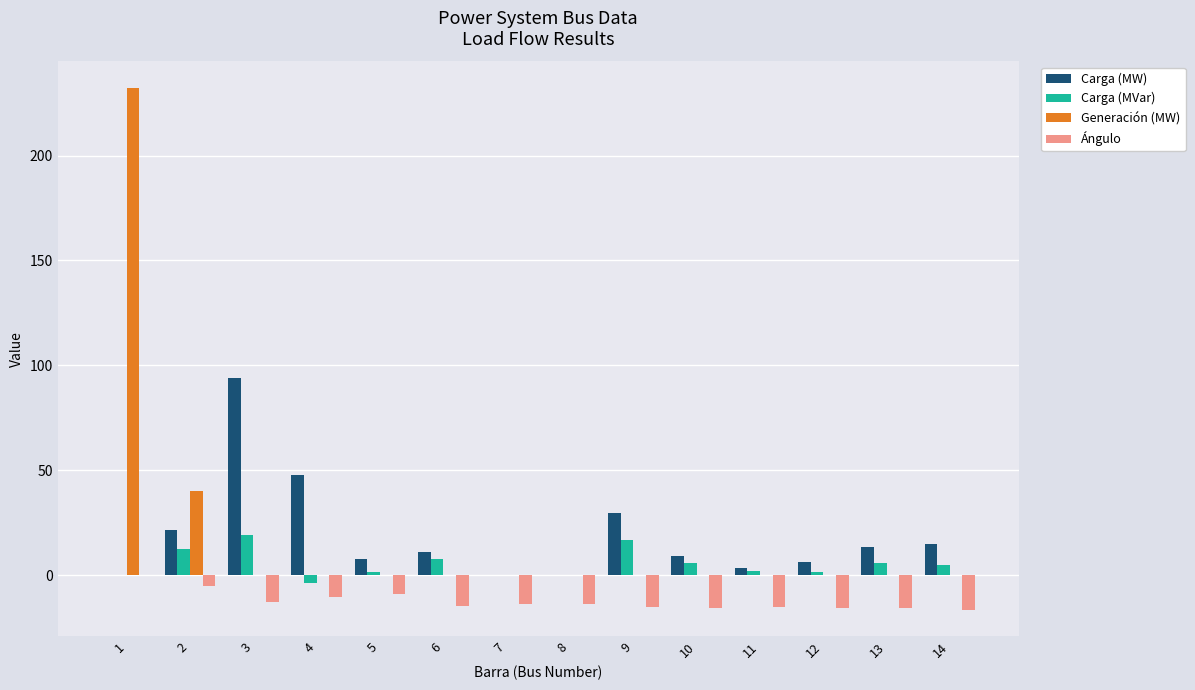

The value of Generación (MW) at 7 is -141.0. True or false?

False